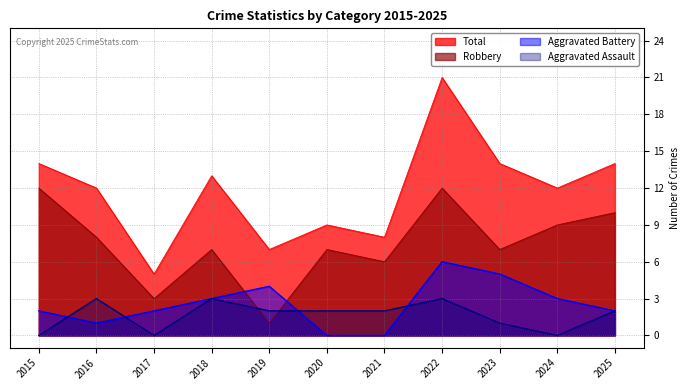

Where is Robbery nearest to the value 6?

2021